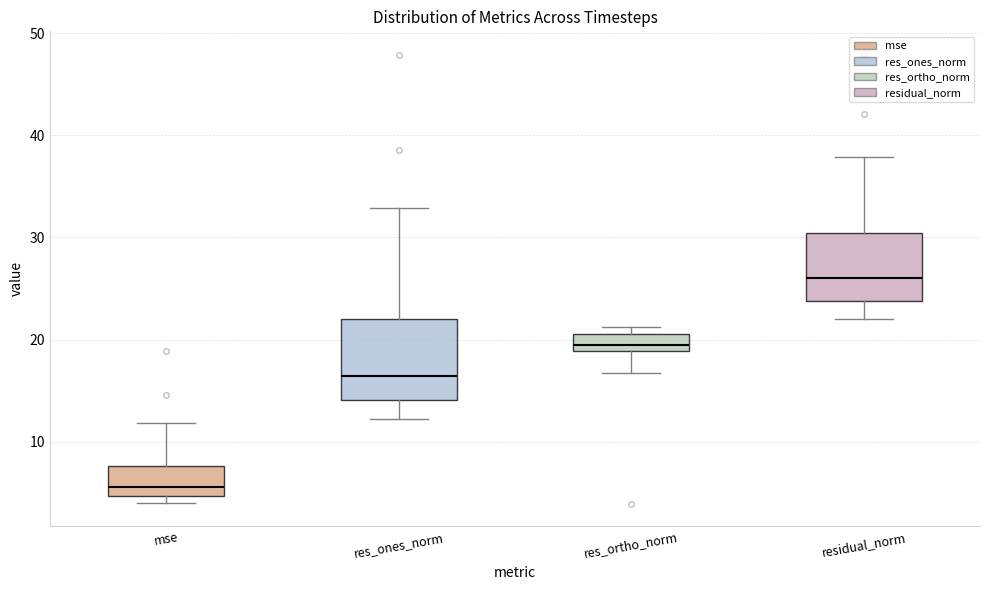

Comparing the boxes themselves (not the whiskers), which one is the tallest?

res_ones_norm